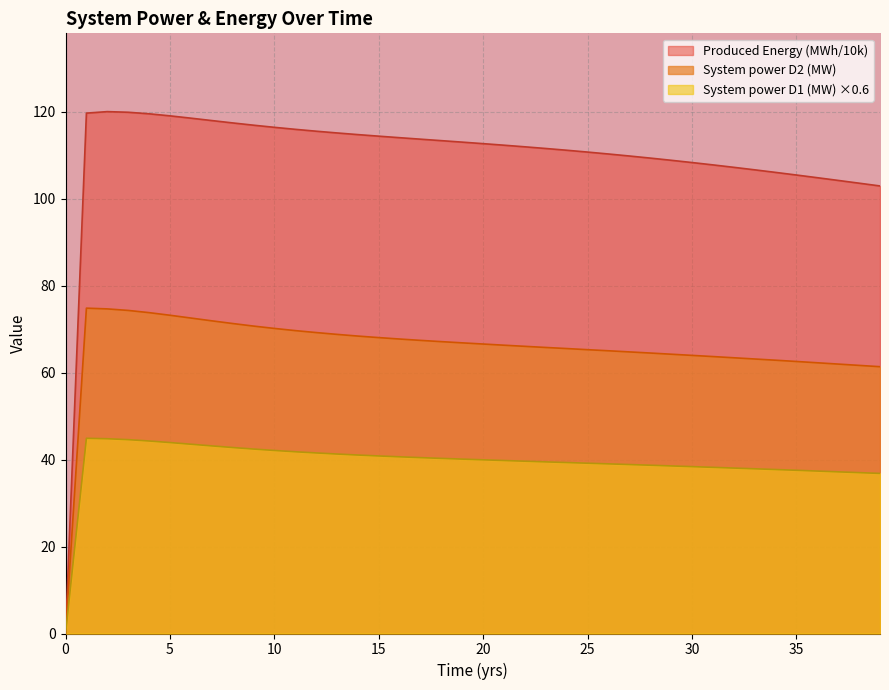

At how many categories does at least one series exceed 110?

26